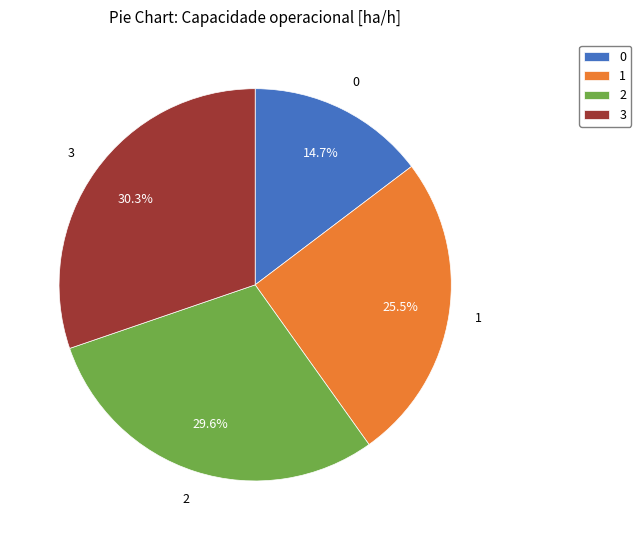

To the nearest percent, what percentage of the pie is 2?

30%